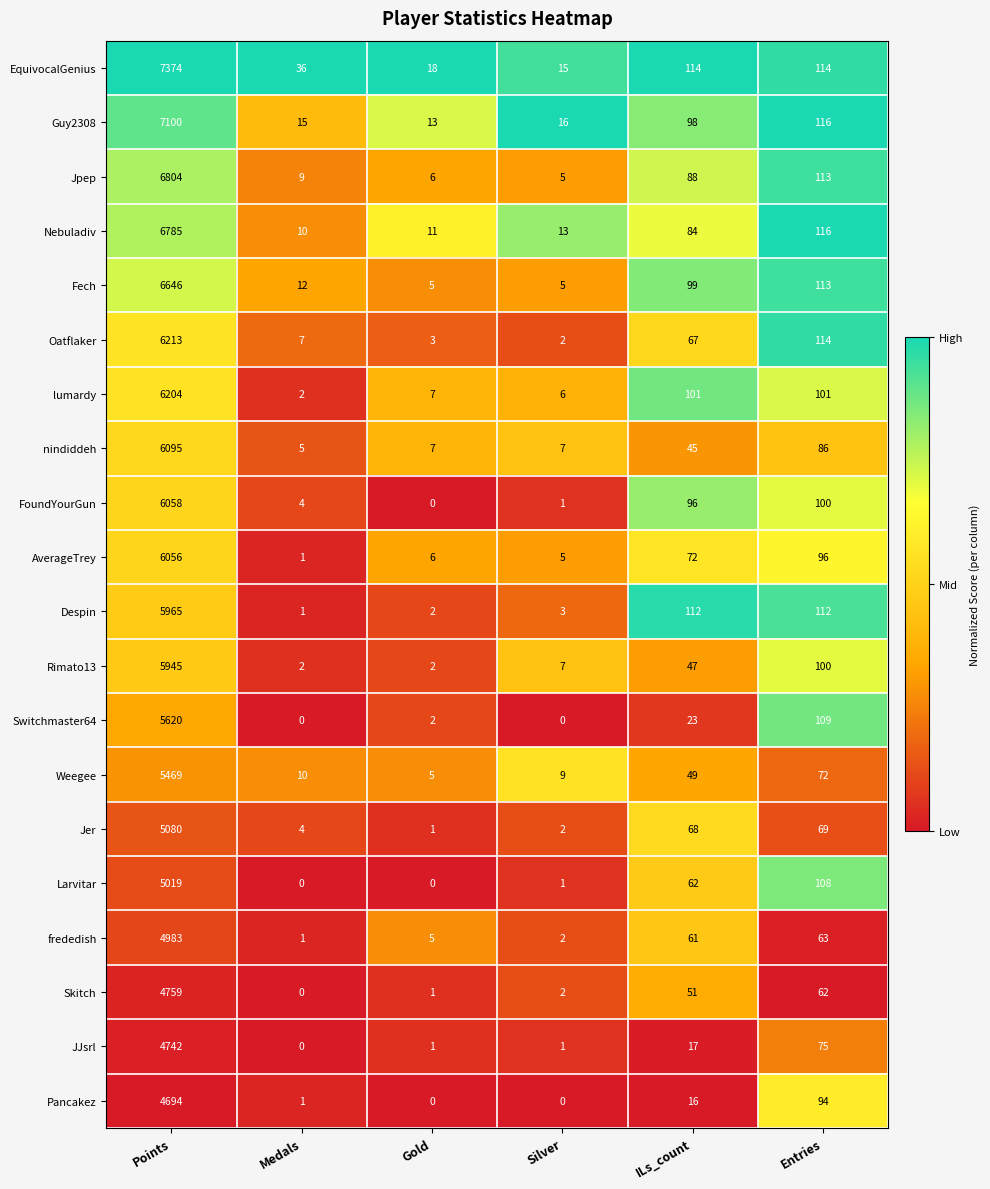

What is the greatest value displayed?

7374